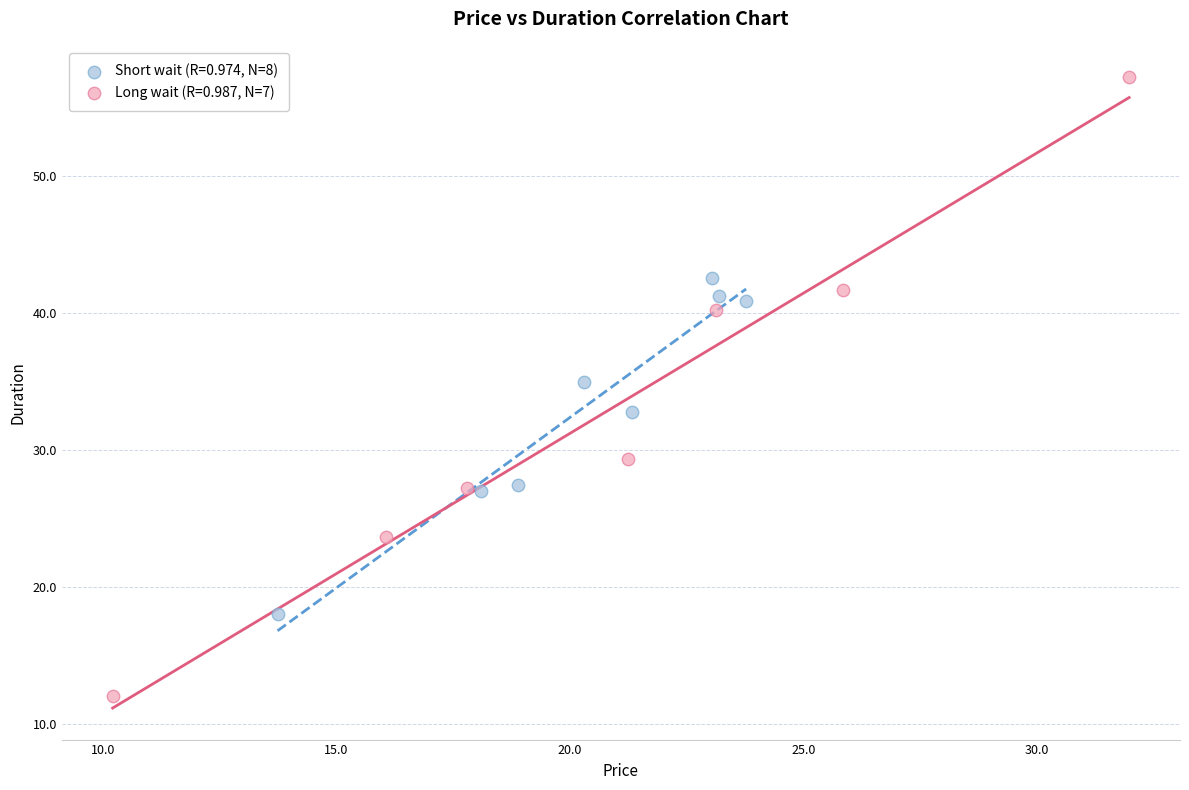

Which series contains the highest Y value?

Long wait (R=0.987, N=7)